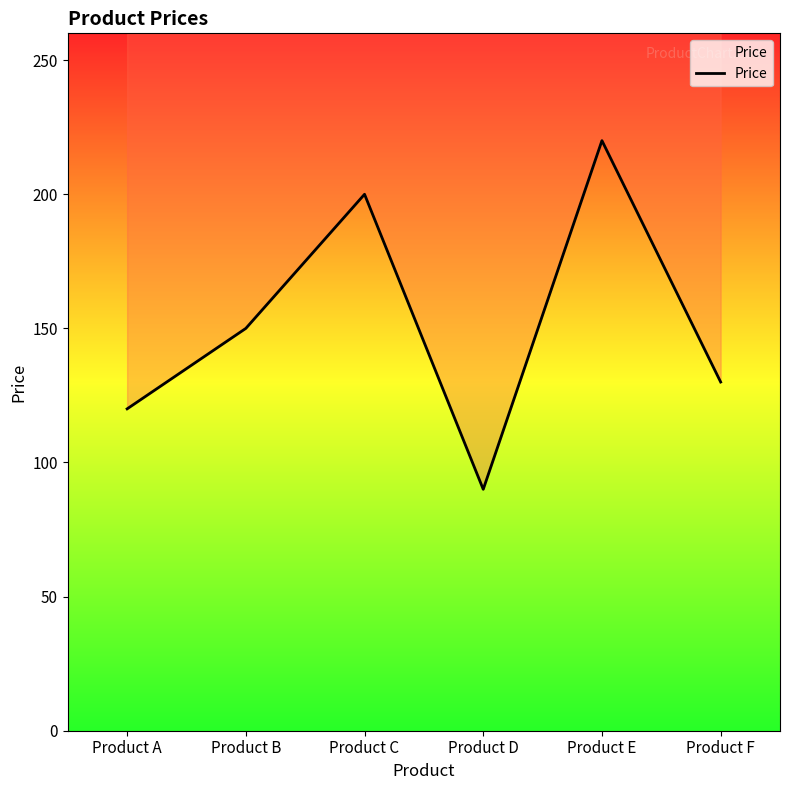

What is the approximate value at Product F, to the nearest 10?

130